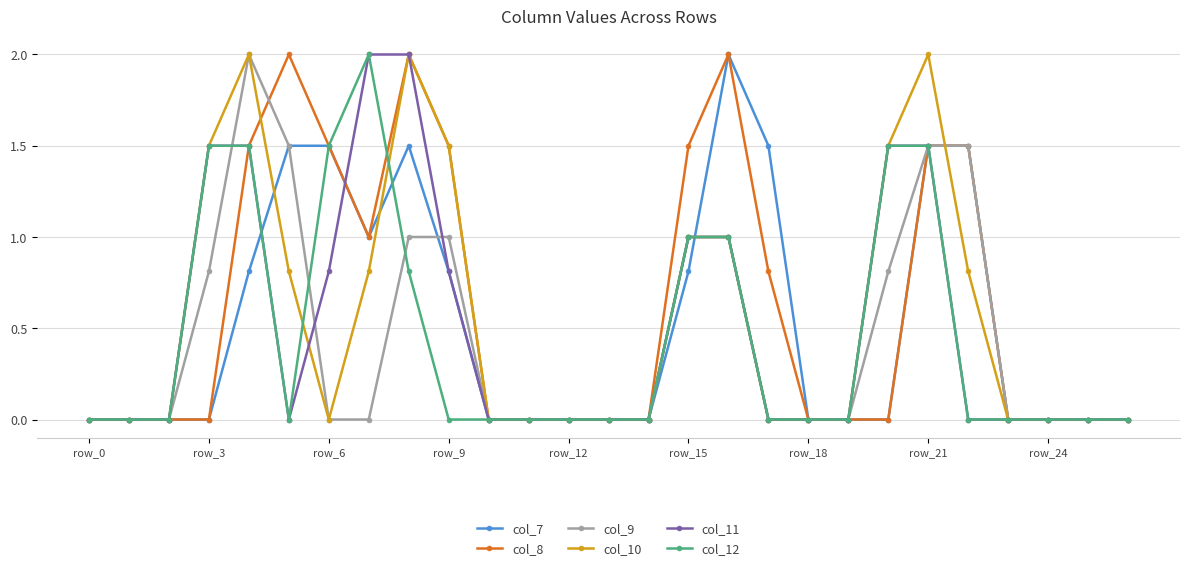

True or false: col_10 and col_11 intersect in this chart.

True